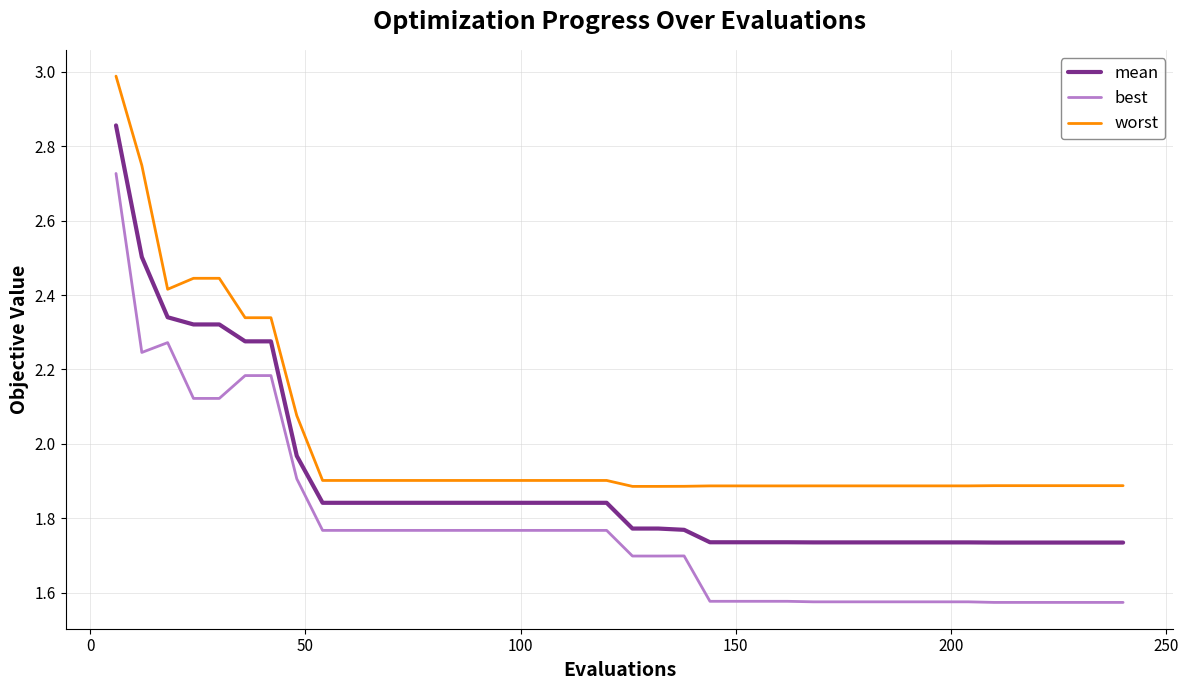

Which series has the widest spread of values?

best